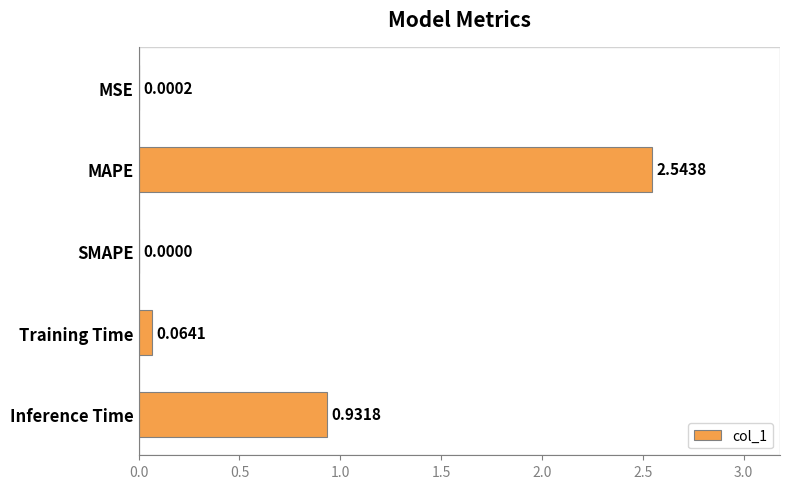

Which label corresponds to the largest value in the chart?

MAPE